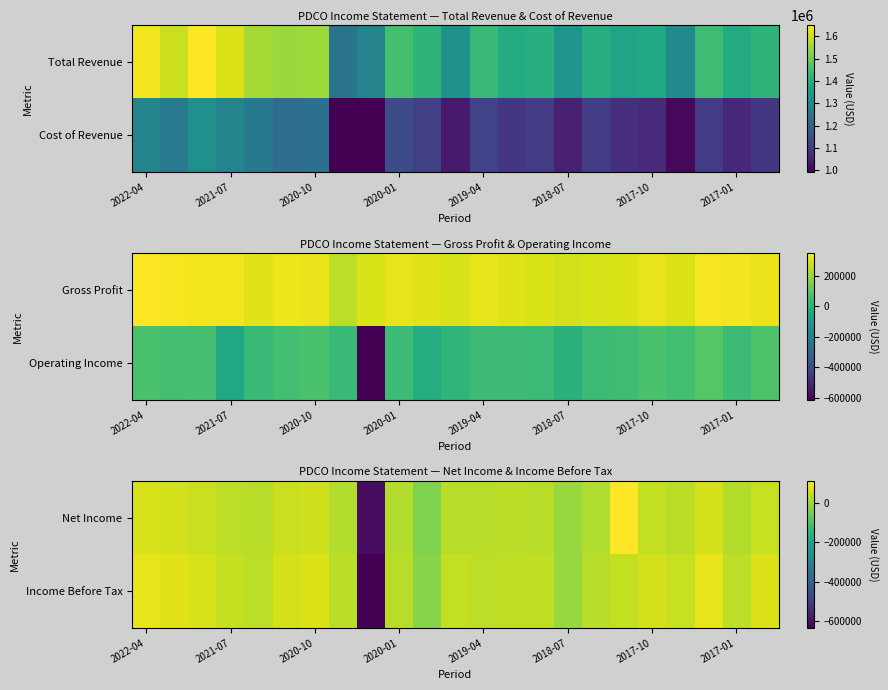

The value of Income Before Tax at 2021-07 is 44500. True or false?

True